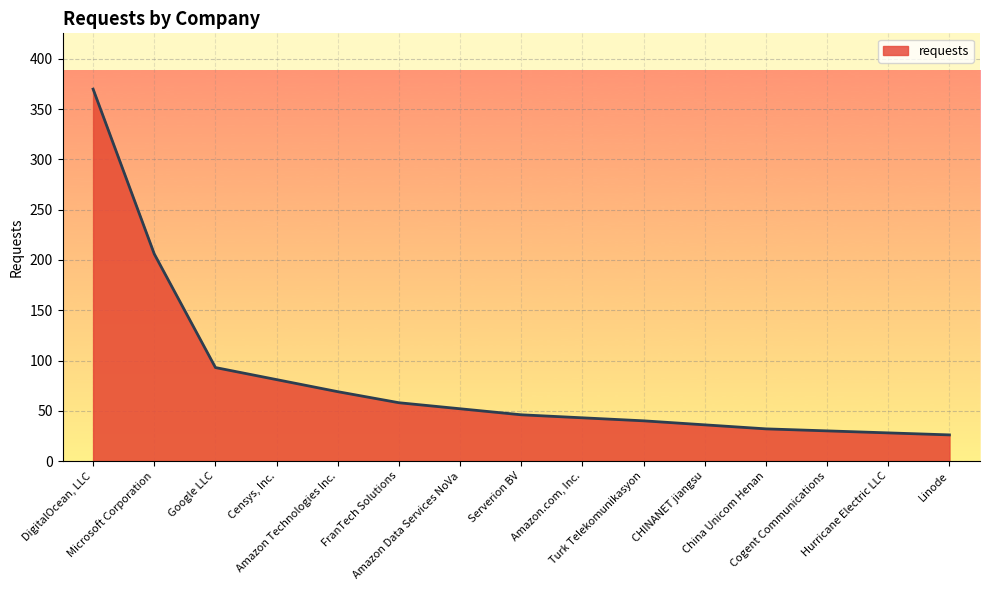

What is the maximum value shown in the chart?

370